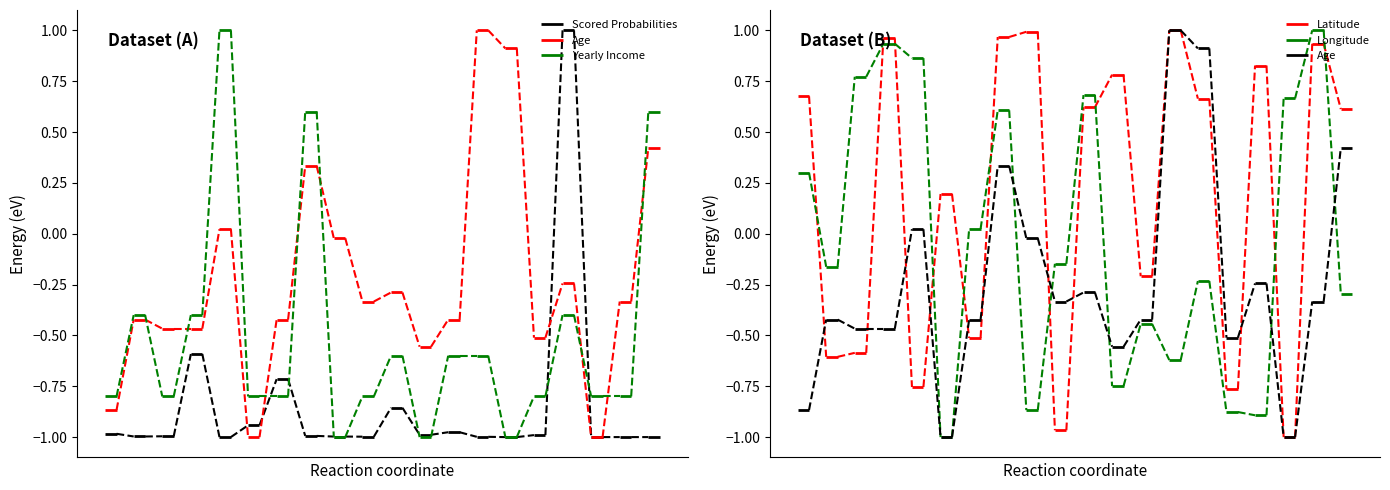

Does the chart have visible grid lines?

No